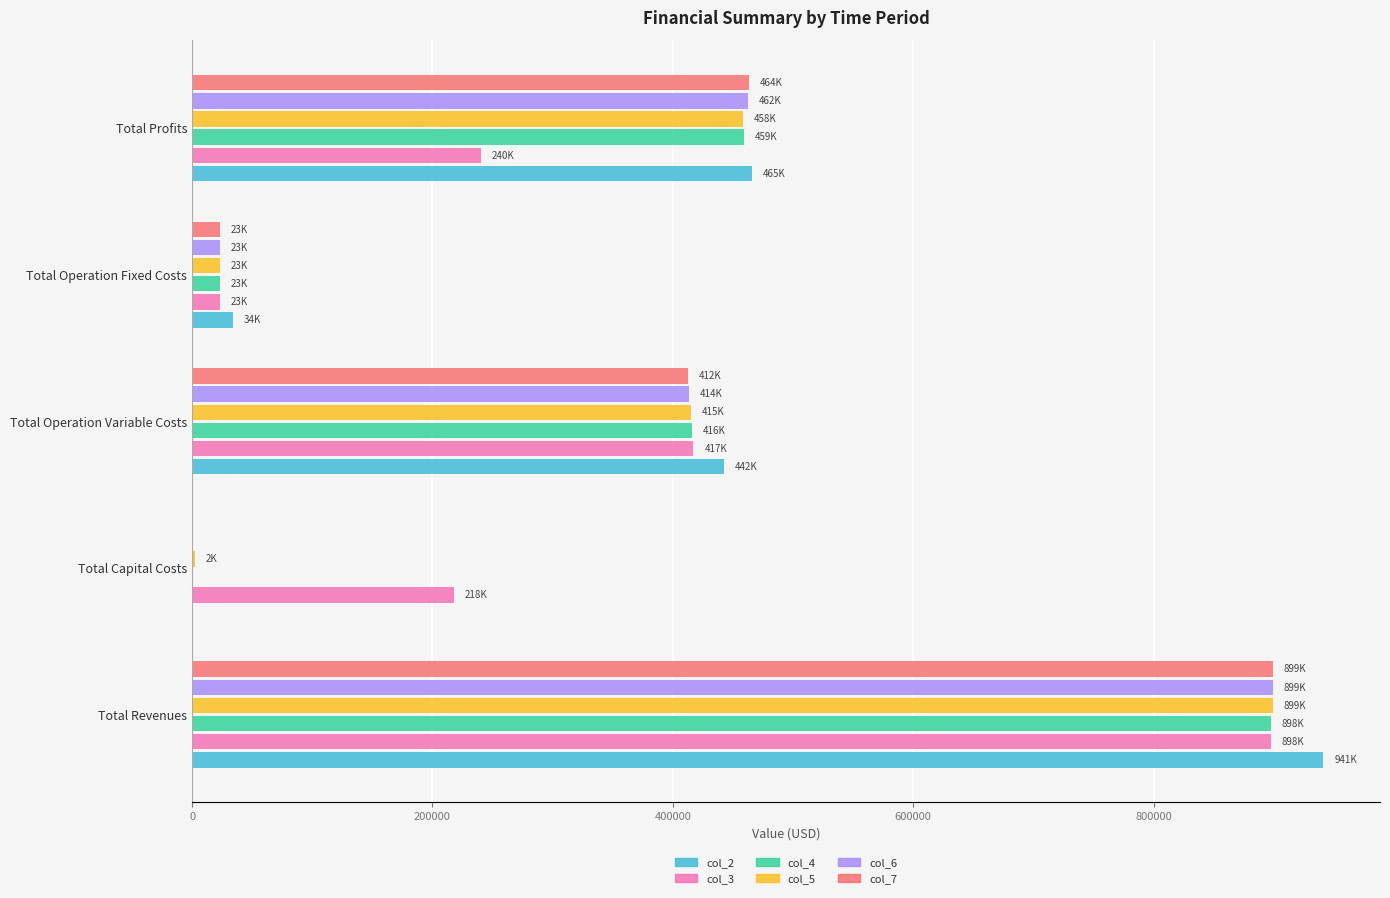

At which category is the sum across all series the highest?

Total Revenues